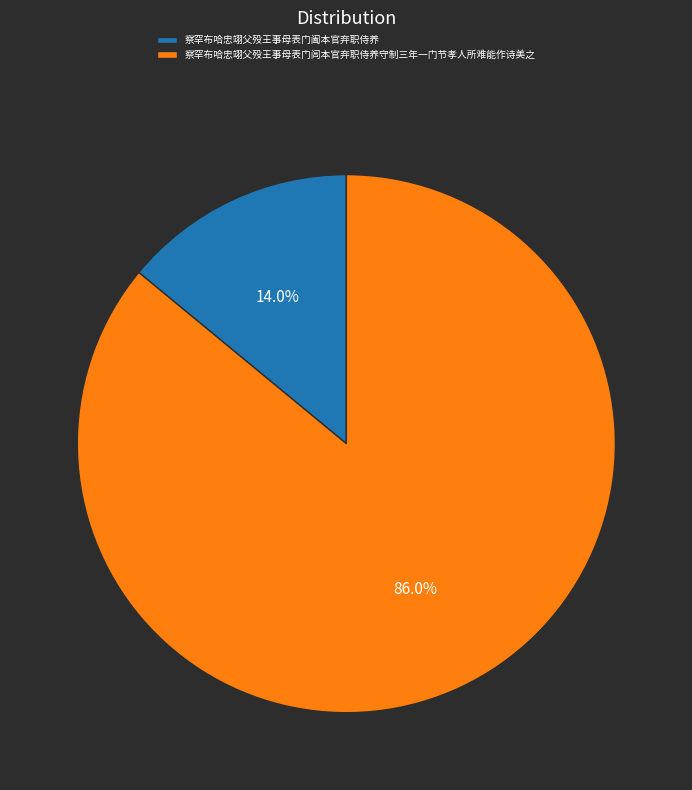

Does 察罕布哈忠翊父殁王事母表门闾本官弃职侍养守制三年一门节孝人所难能作诗美之 represent more than half of the total?

Yes